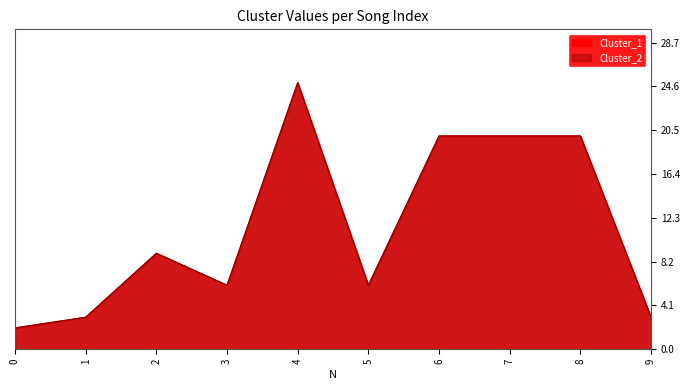

In Cluster_1, how many points are higher than both neighbors (excluding endpoints)?

2